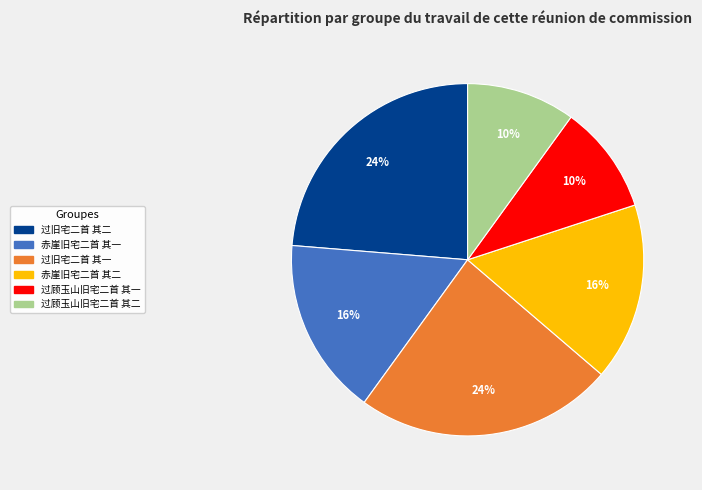

To the nearest percent, what percentage of the pie is 过顾玉山旧宅二首 其二?

10%